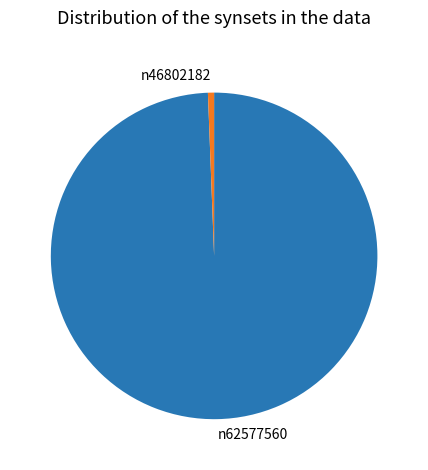

Which slice is the smallest?

n46802182